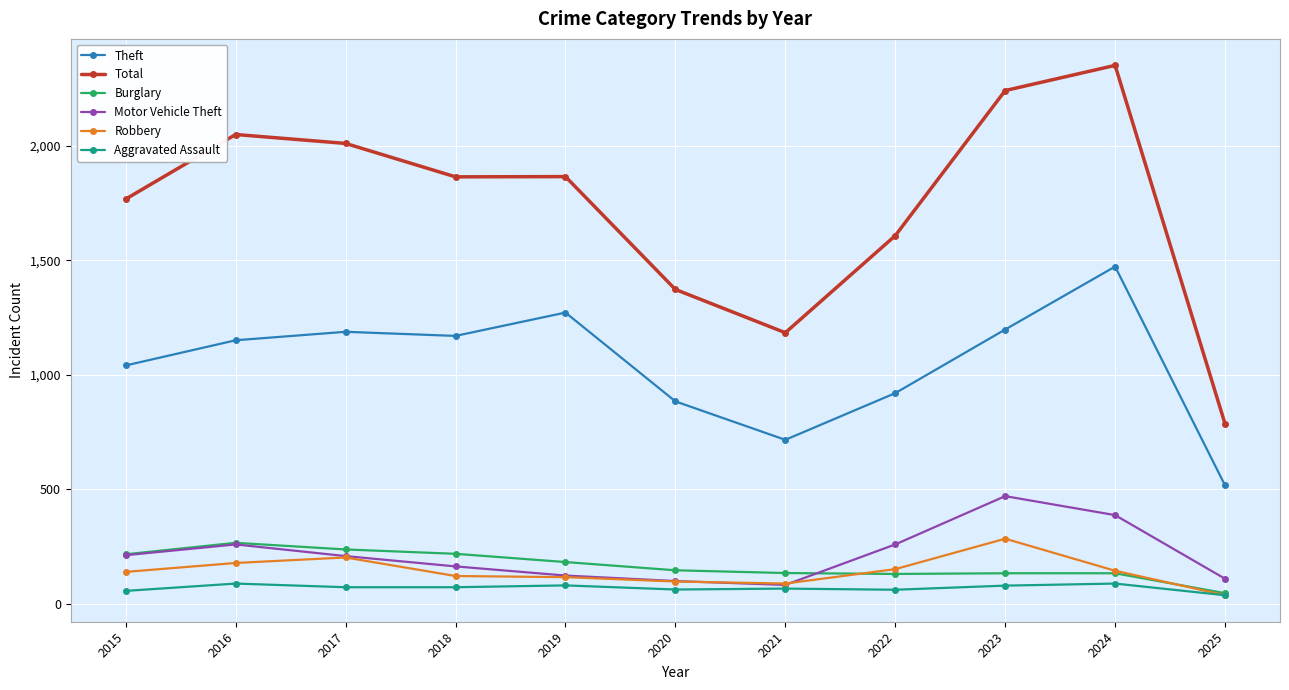

True or false: Motor Vehicle Theft has more than 0 interior local peaks.

True